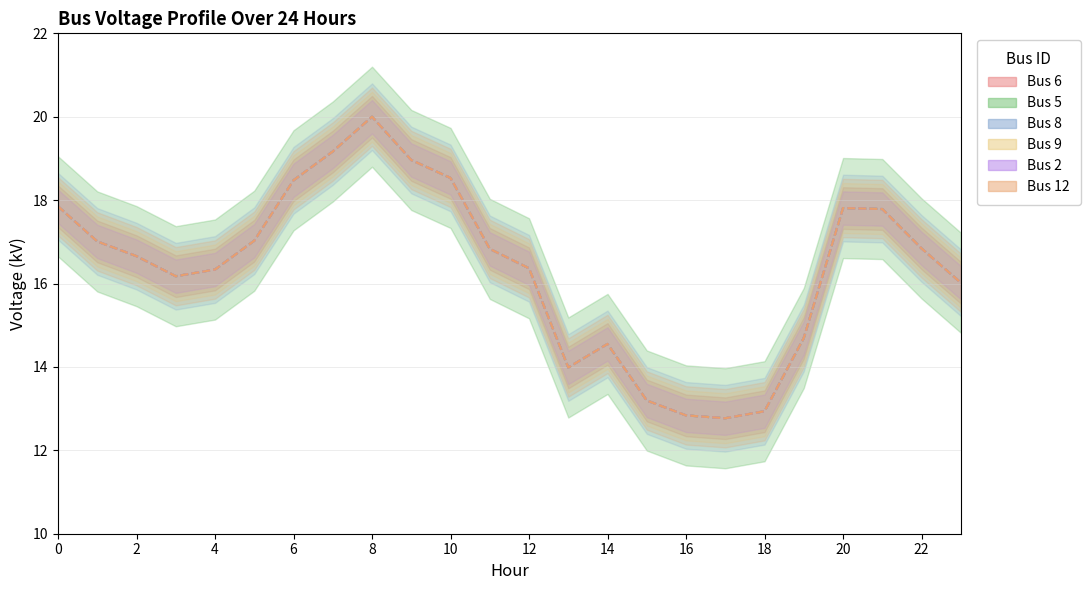

At which label does Bus 8 reach its minimum?

17